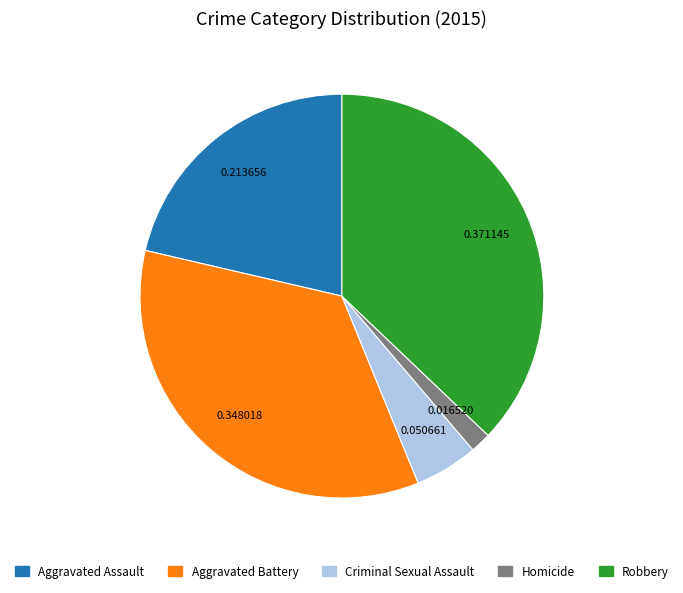

Between Aggravated Battery and Robbery, which is larger?

Robbery